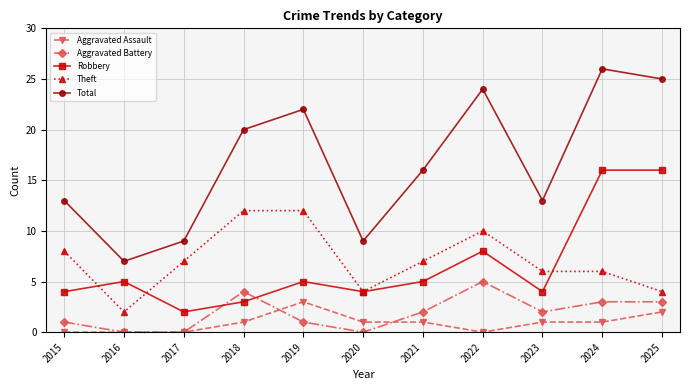

Which category has the lowest value in the Total series?

2016